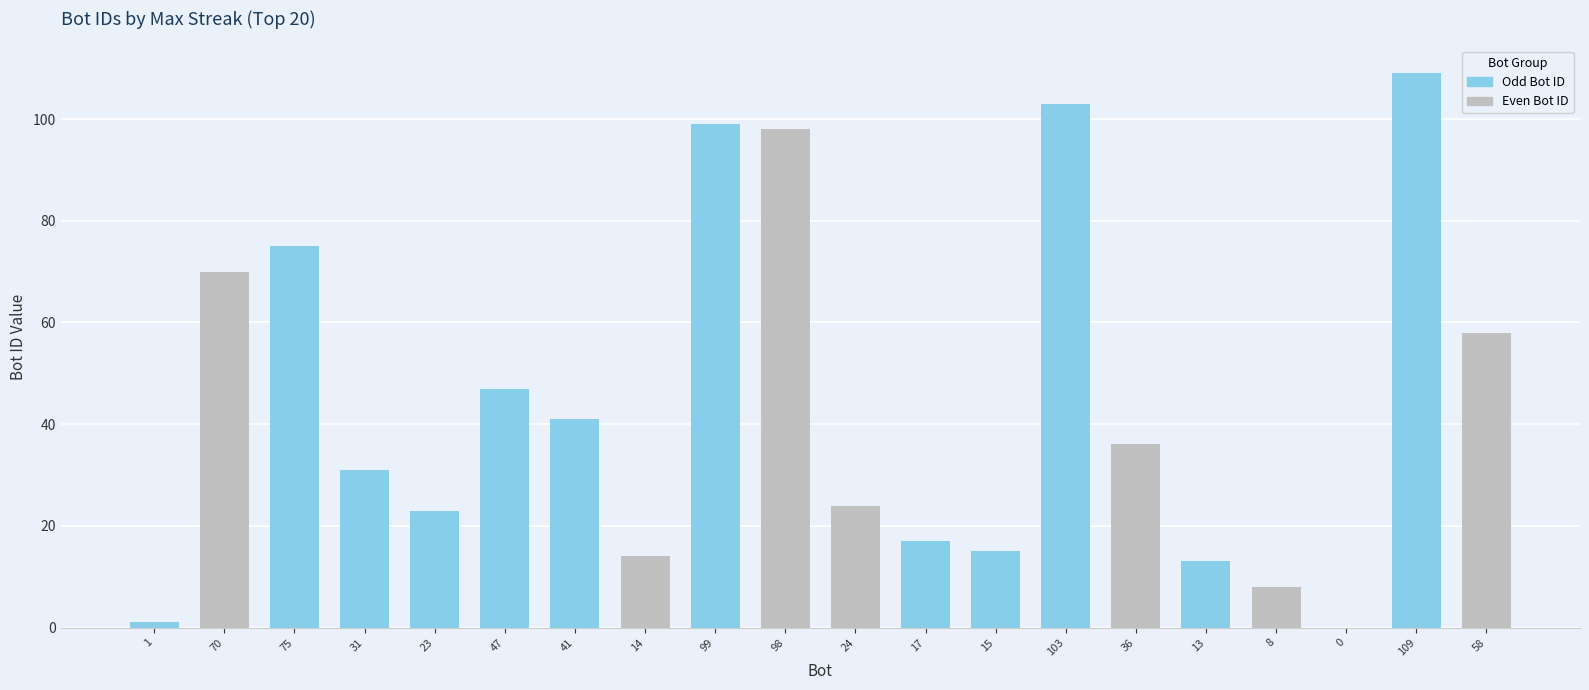

Is it true that the value at 70 is 121?

False